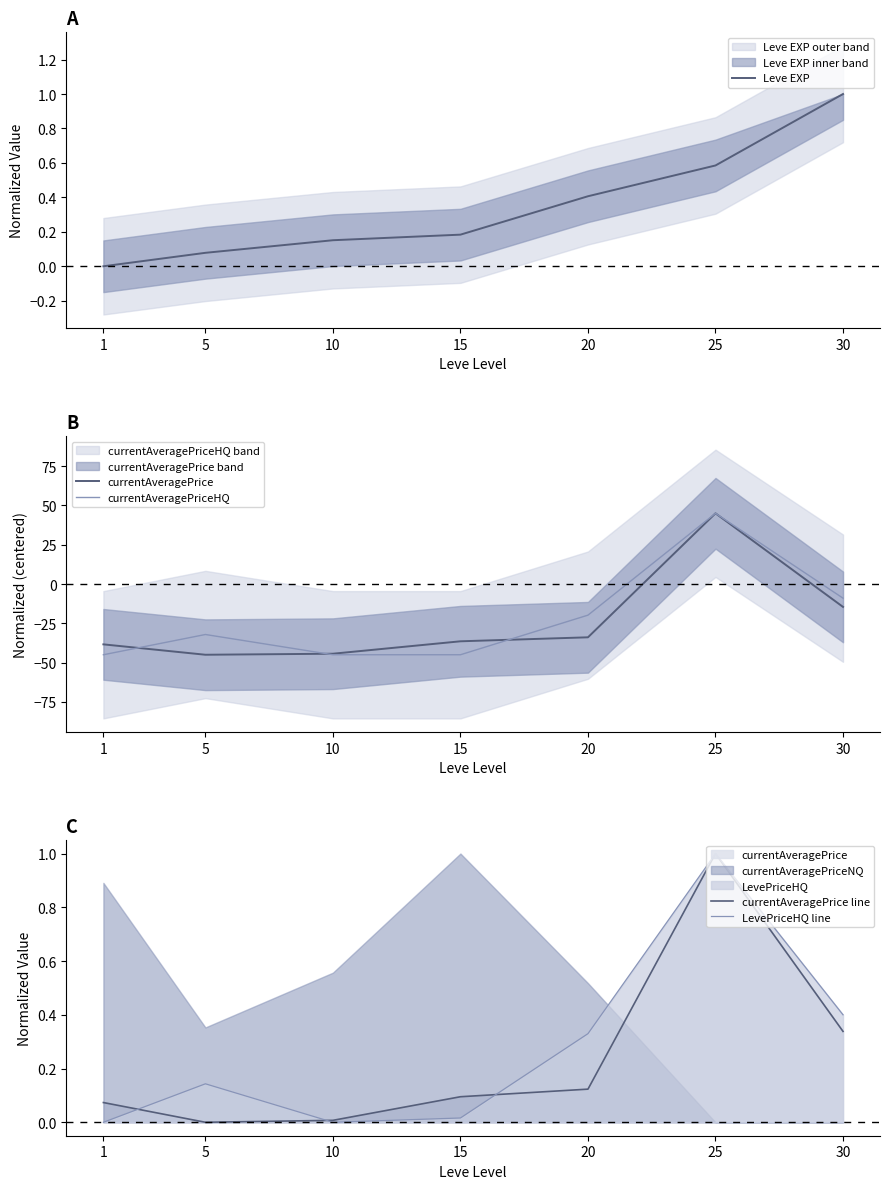

The value of currentAveragePrice line at 15 is 0.1. True or false?

True